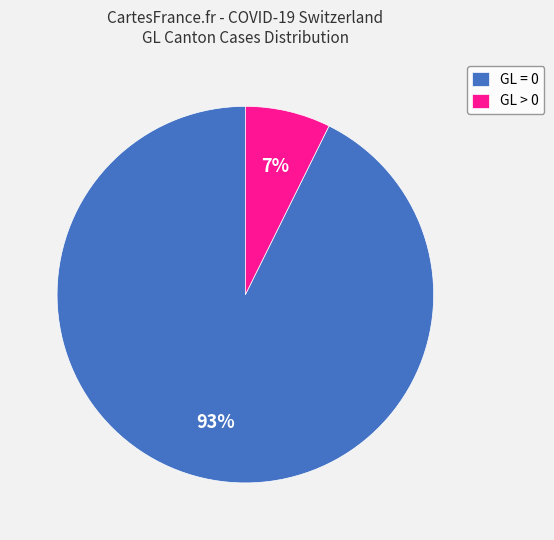

Rank the categories by value from highest to lowest.

GL = 0, GL > 0